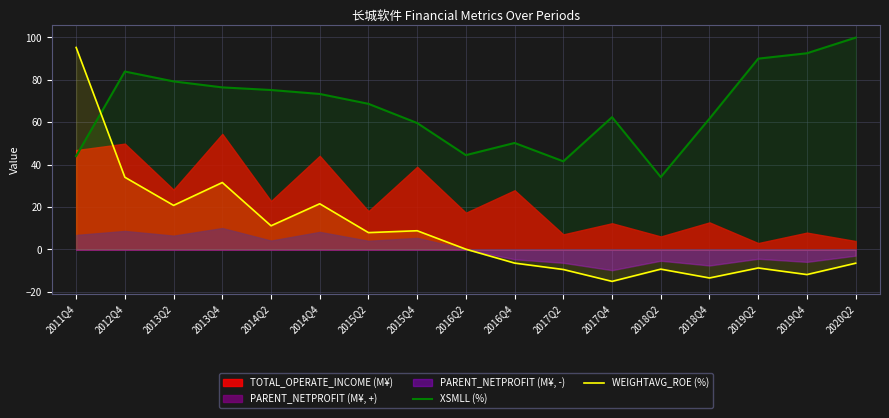

Is it true that XSMLL (%) equals 55.6 at 2019Q4?

False